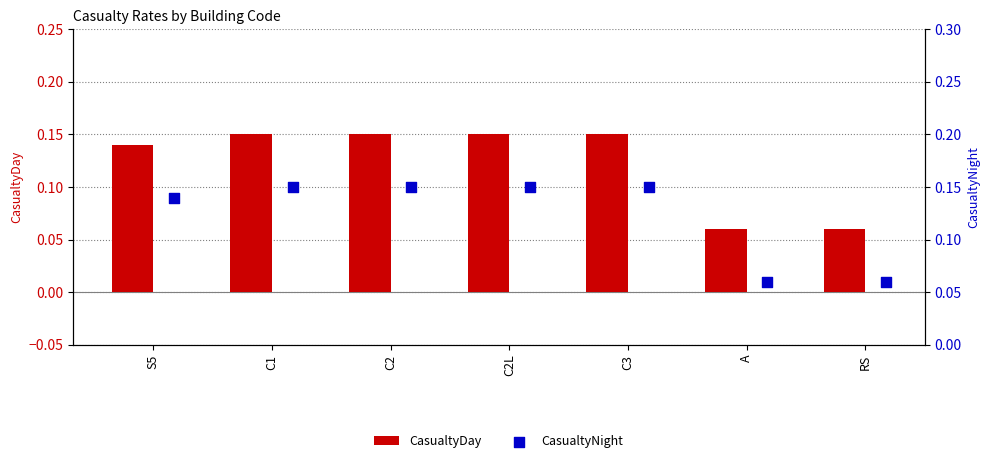

At how many categories does at least one series exceed 0?

7